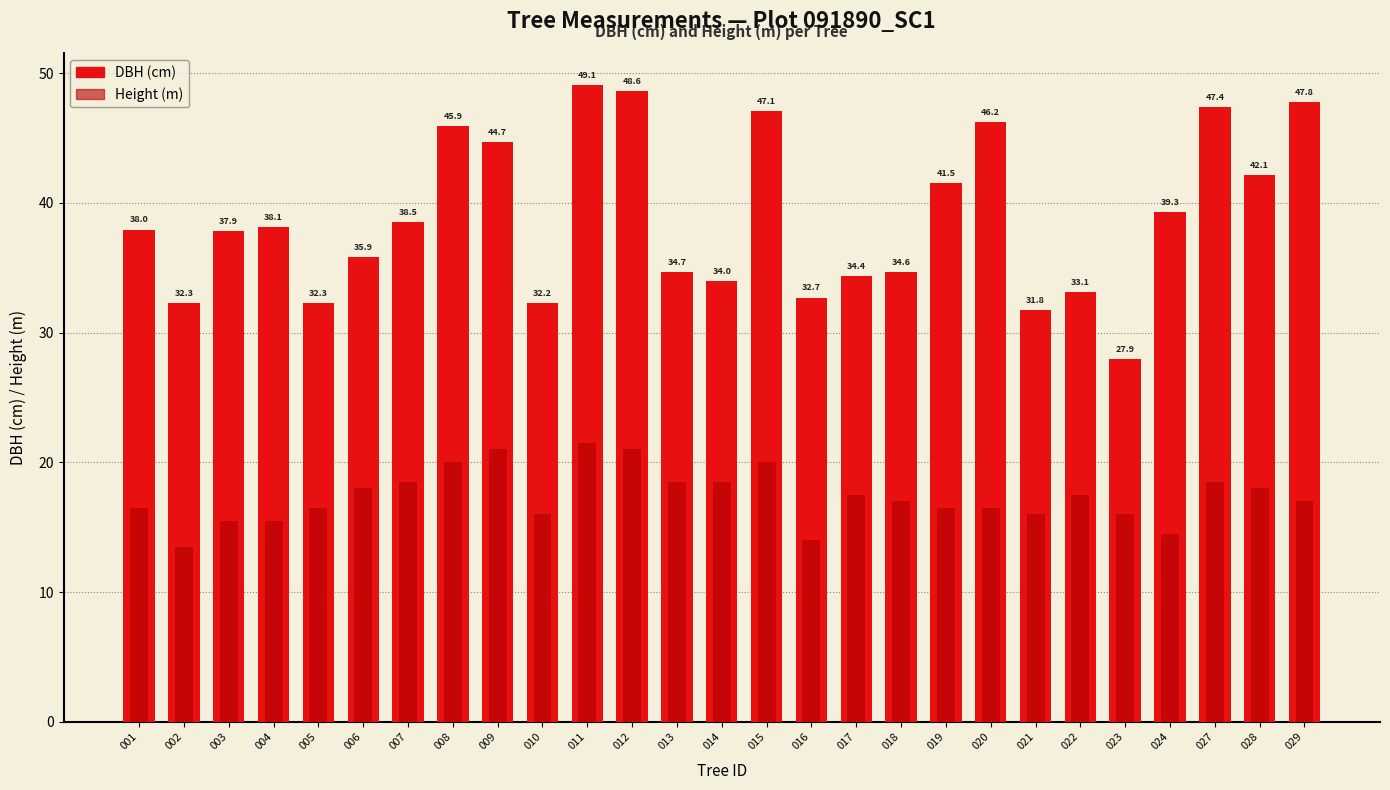

List the series in order of their overall mean, lowest first.

h, dbh